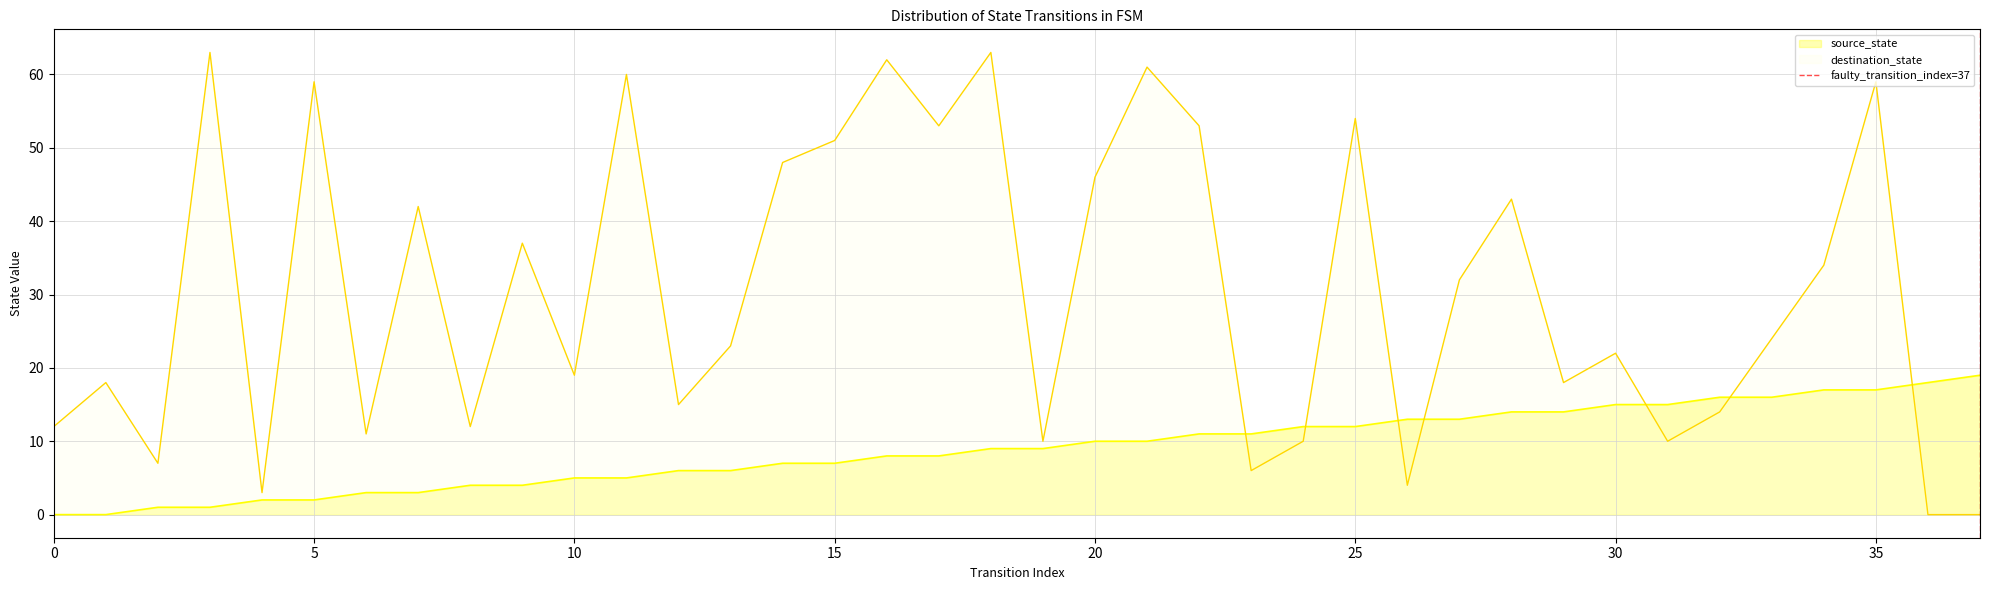

The destination_state series shows 18 at 0. True or false?

False